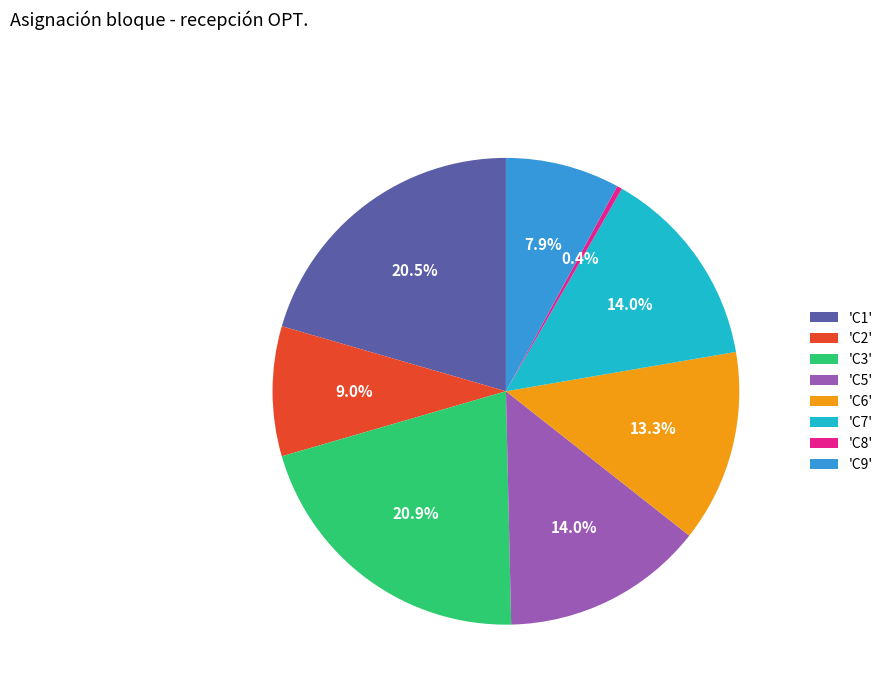

Which category has the smallest portion of the pie?

'C8'